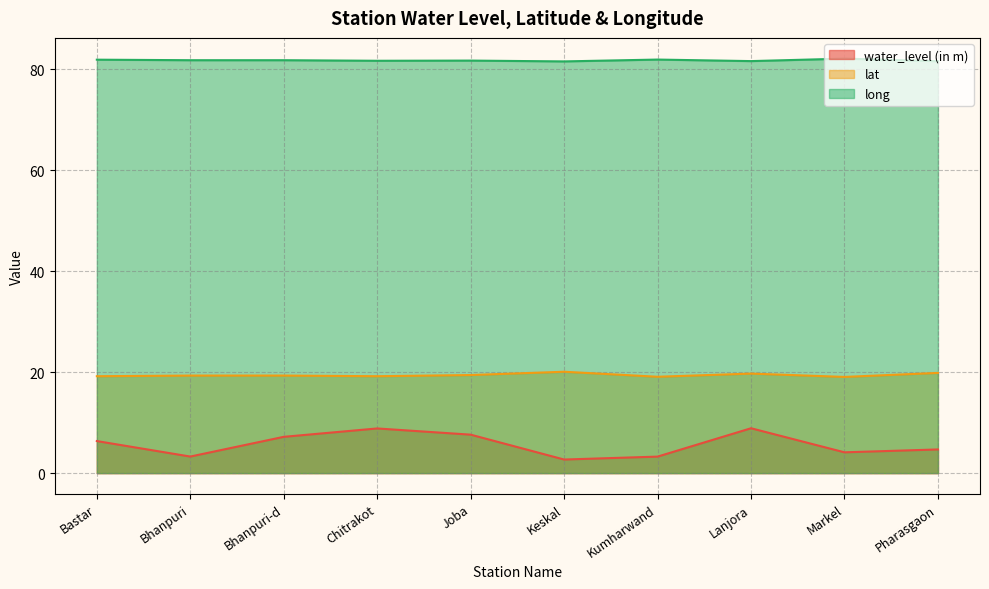

The long series shows 122.4 at Keskal. True or false?

False